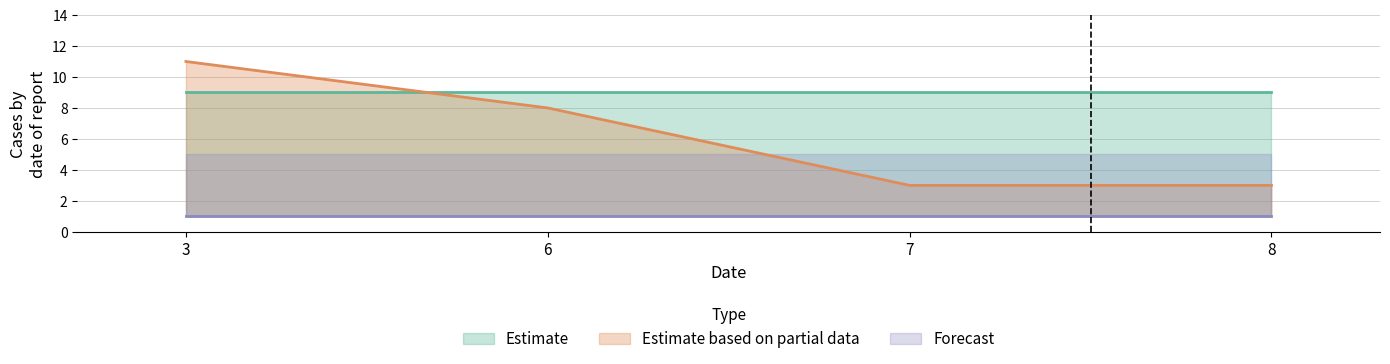

How many data points does each series have?

4